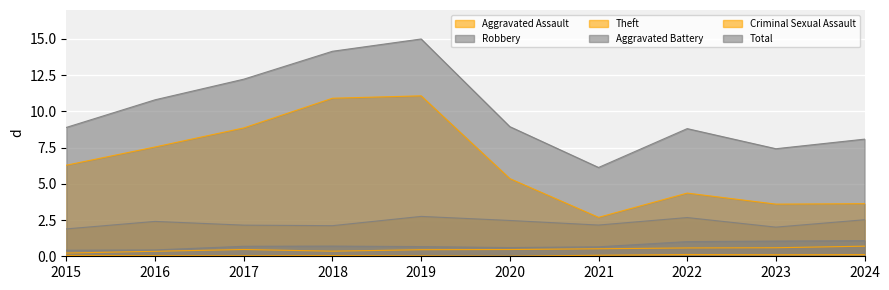

The Aggravated Battery series shows 0.1 at 2020. True or false?

False